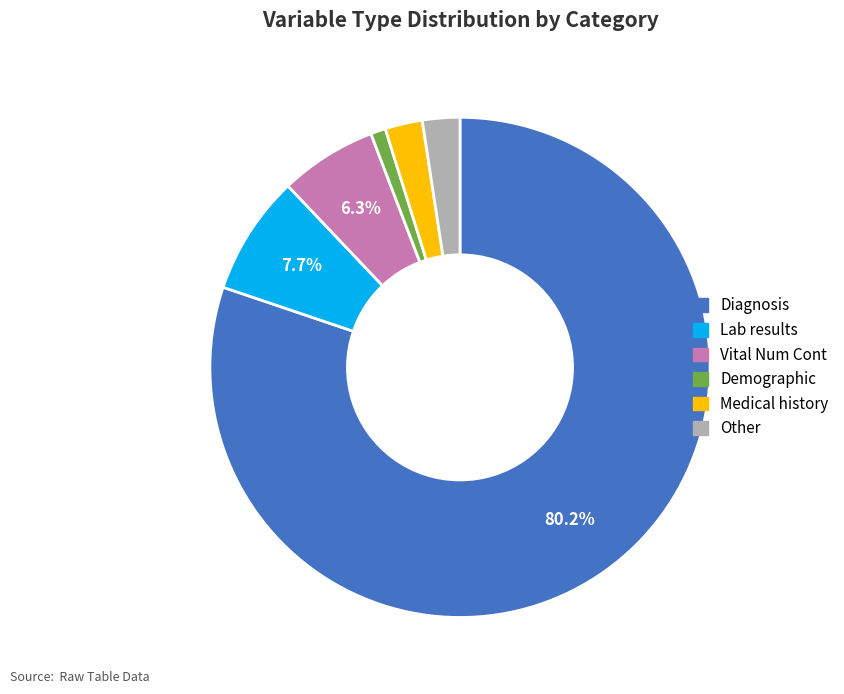

What is the ratio of the value at Vital Num Cont to the value at Medical history?

2.6